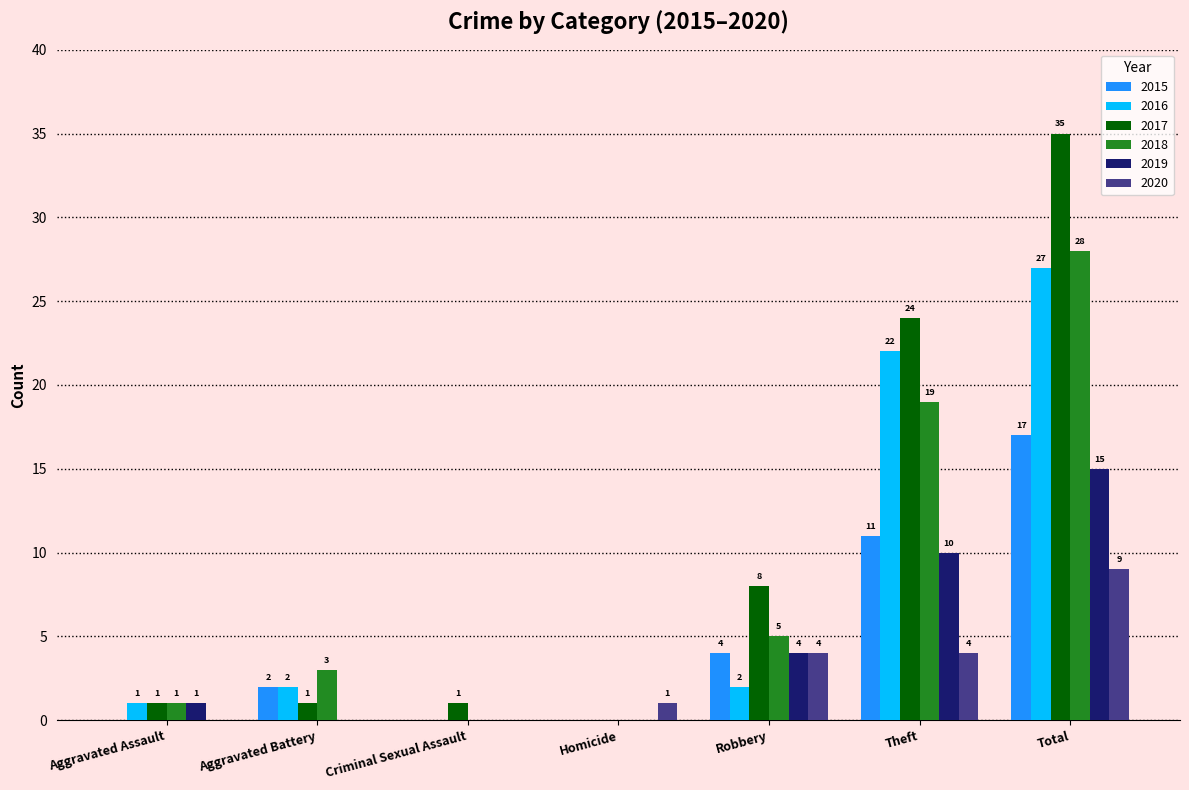

Which series has the largest total across all categories?

2017